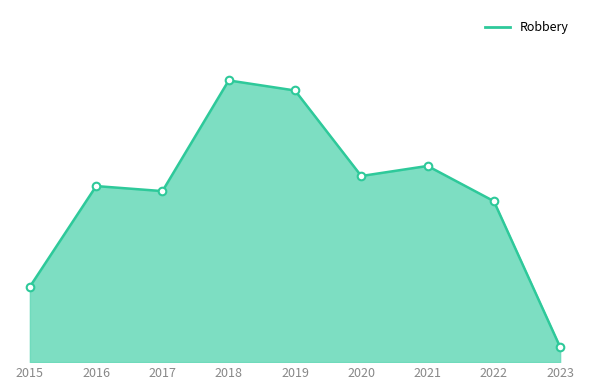

Between 2016 and 2019, which is larger?

2019